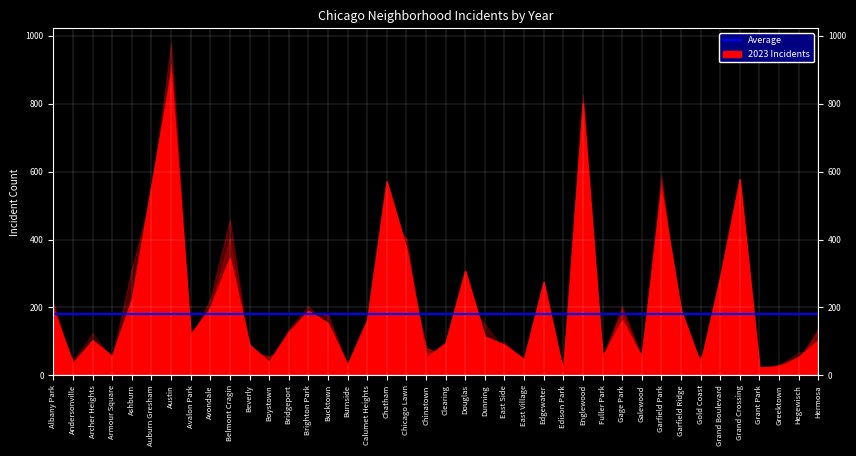

What is the label of the 31st point from the left?

Galewood